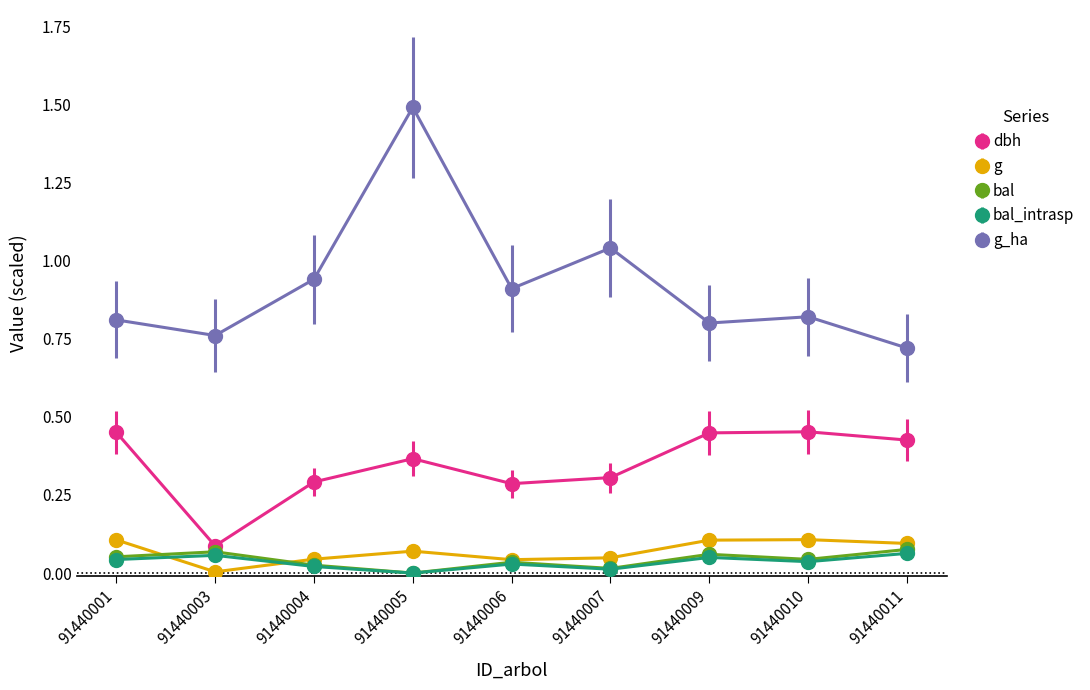

Which series changed the most between 91440005 and 91440010?

g_ha